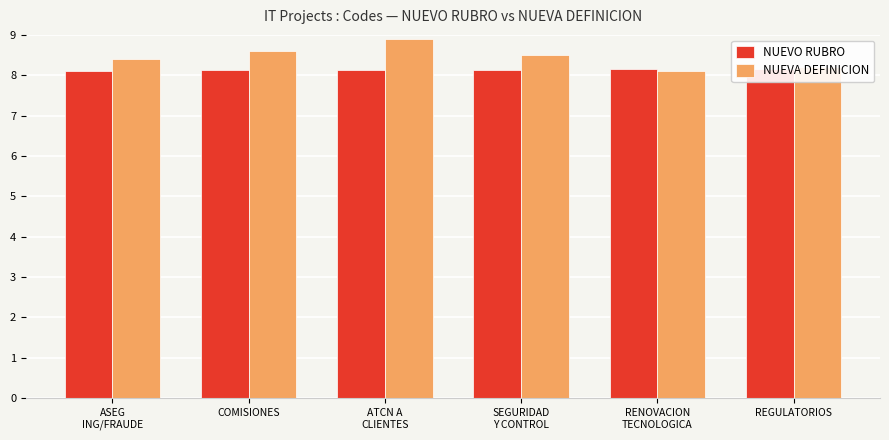

Count the number of data series in this chart.

2